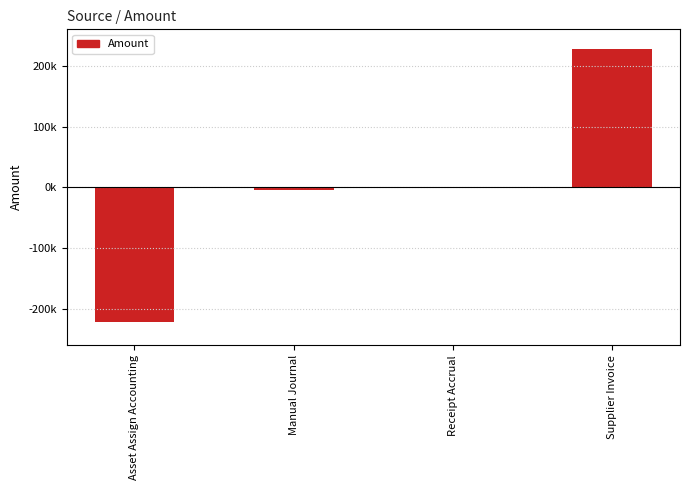

What is the label of the 3rd bar from the left?

Receipt Accrual